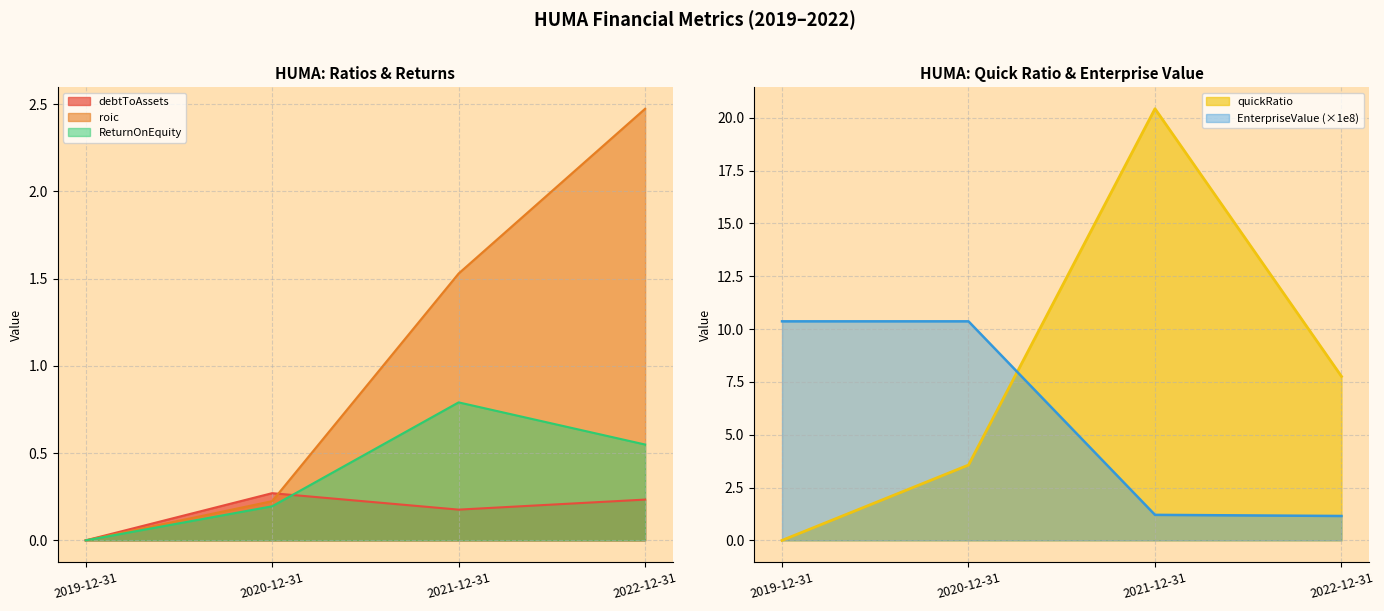

Reading right to left, extract all data points from this chart.

debtToAssets: 0.2	0.2	0.3	0.0
roic: 2.5	1.5	0.2	0.0
quickRatio: 7.8	20.4	3.6	0.0
ReturnOnEquity: 0.5	0.8	0.2	0.0
EnterpriseValue: 1.2	1.2	10.4	10.4